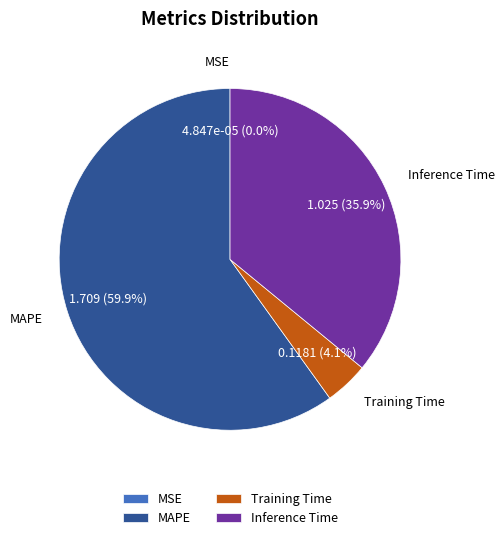

Between Training Time and Inference Time, which is larger?

Inference Time